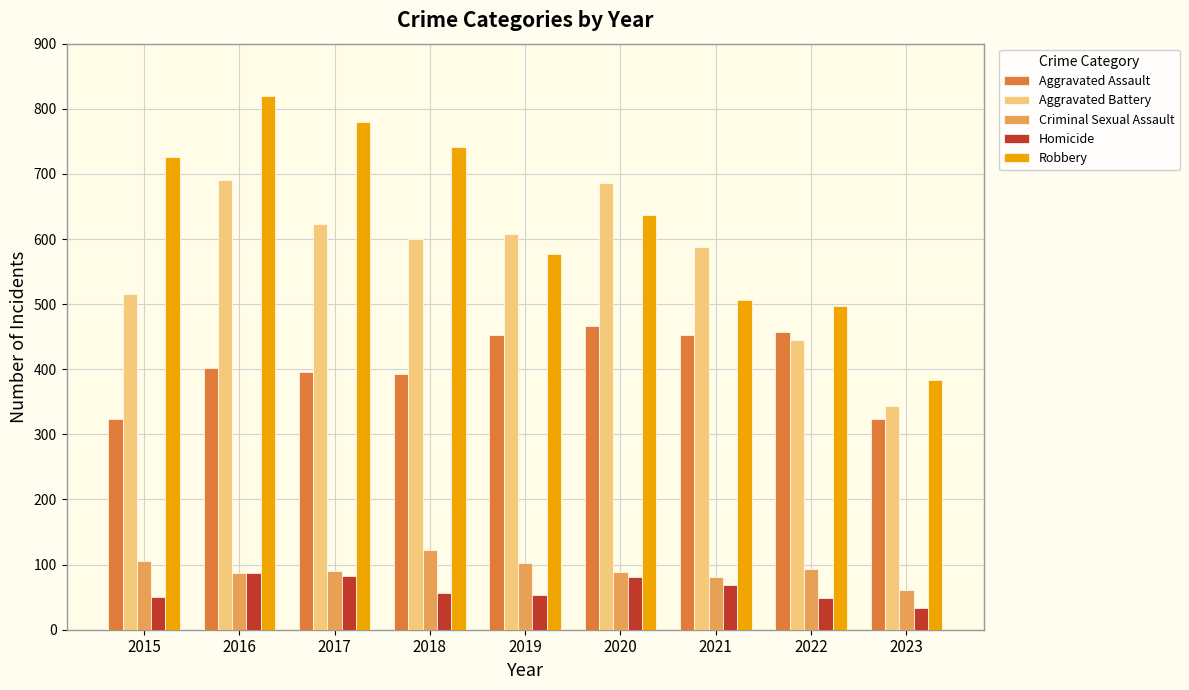

How many values in the Robbery series are below 637?

4